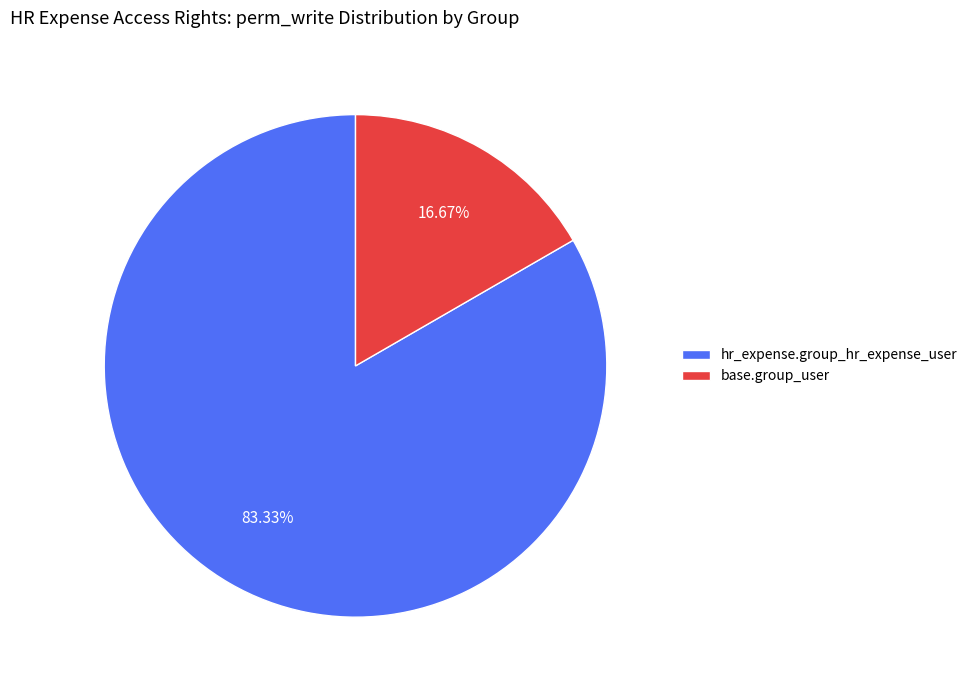

Is there any slice that represents more than half of the pie?

Yes